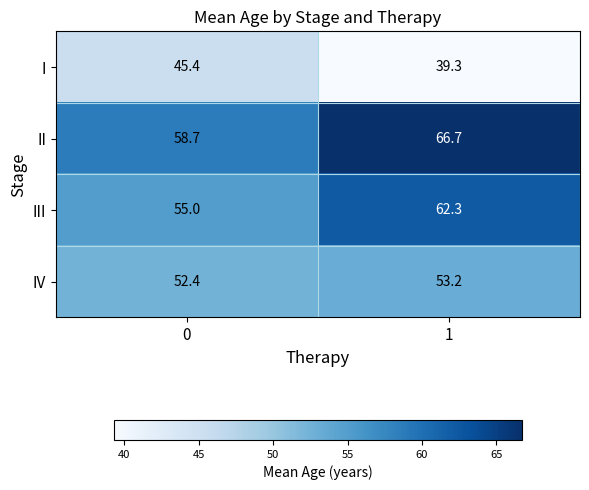

What is the difference between the maximum and minimum values in the II series?

8.0